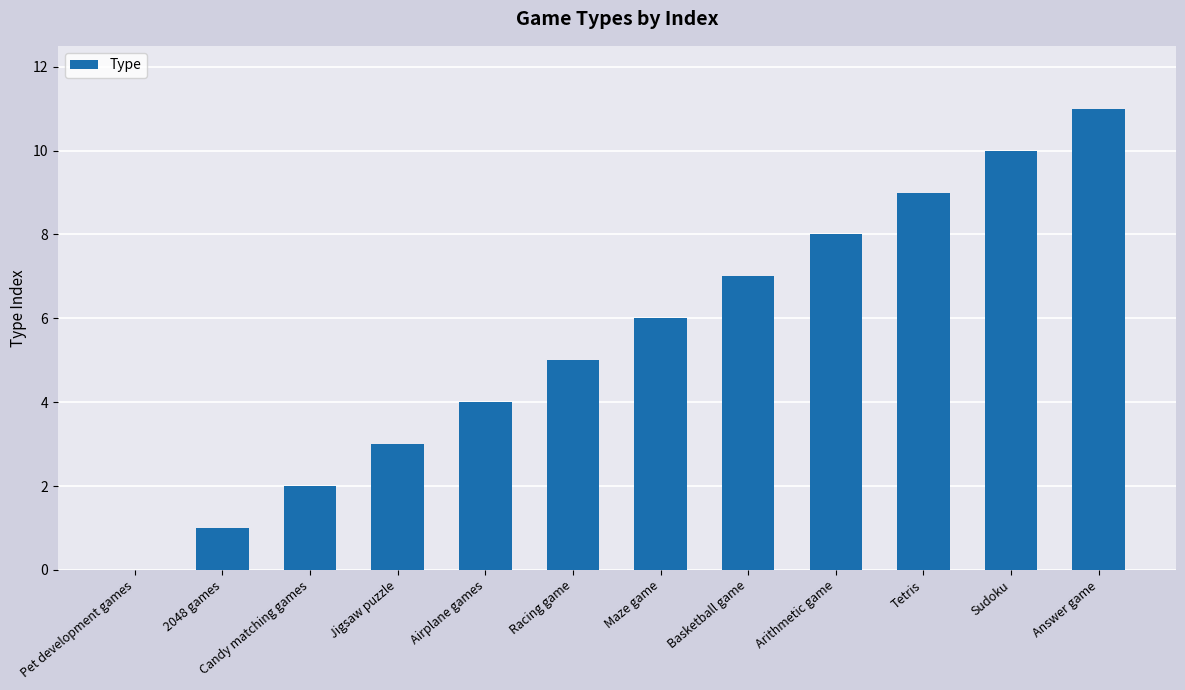

Is it true that the value at Candy matching games is 3?

False